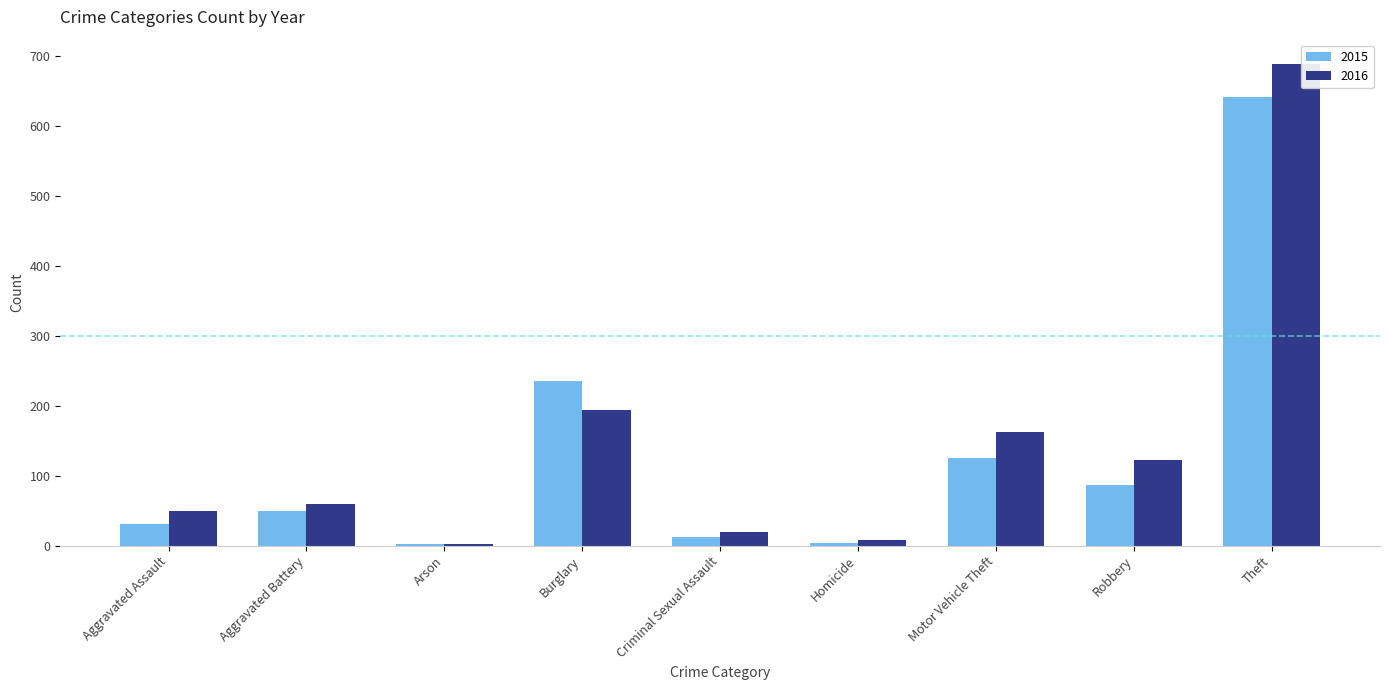

How many data points does each series have?

9